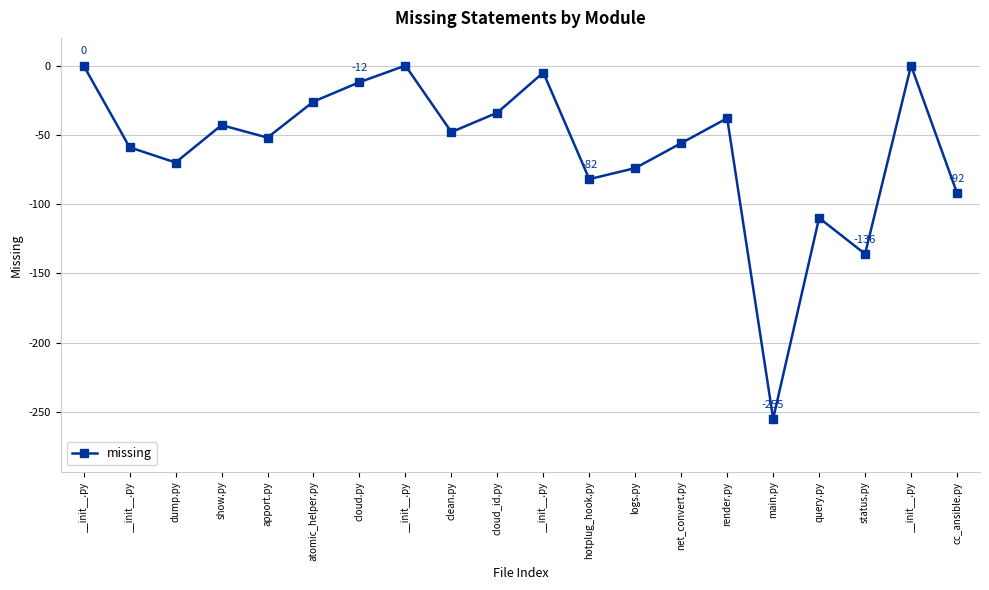

What is the minimum value shown in the chart?

-255